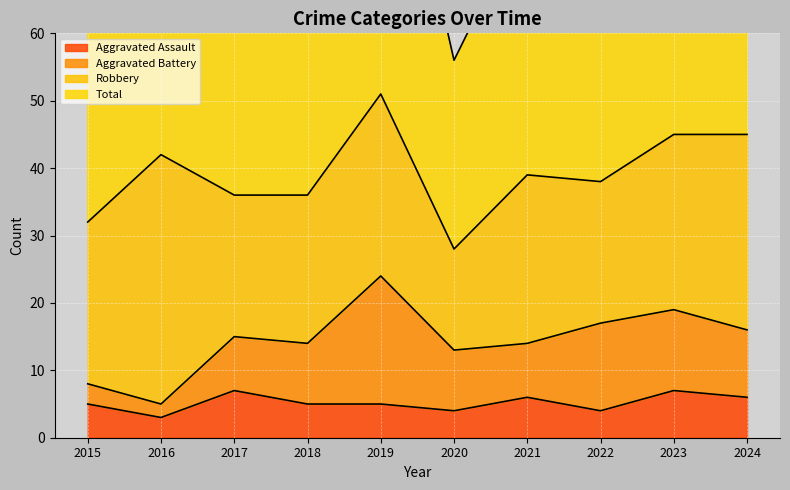

True or false: Aggravated Assault has a value of 6 at 2020.

False